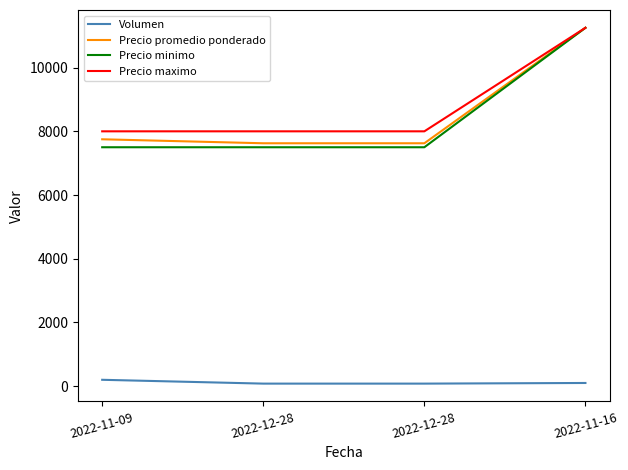

Reading left to right, extract all data points from this chart.

Volumen: 200	80	80	100
Precio promedio ponderado: 7750	7625	7625	11250
Precio minimo: 7500	7500	7500	11250
Precio maximo: 8000	8000	8000	11250